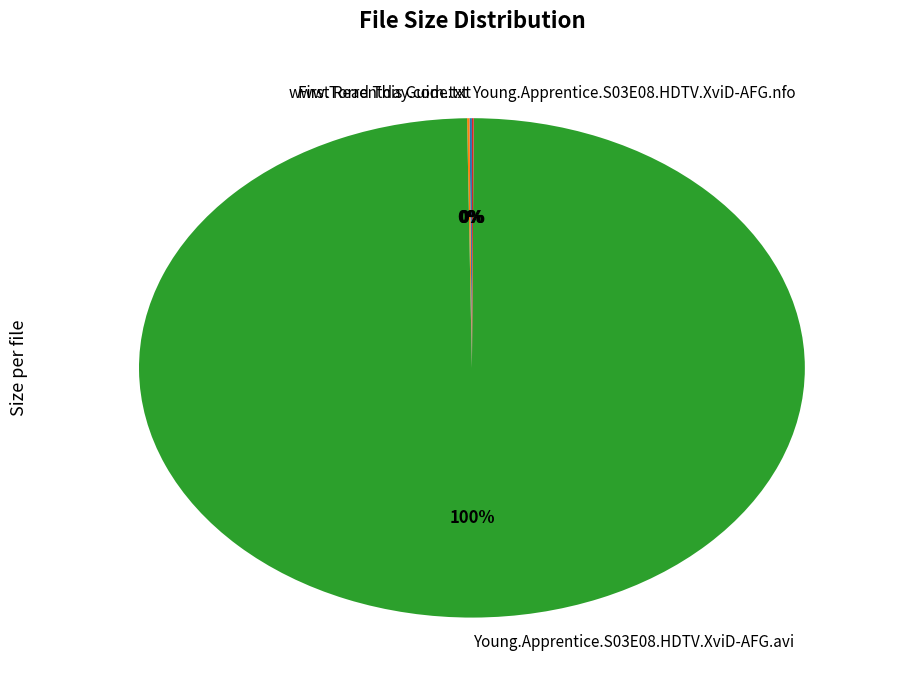

Is Young.Apprentice.S03E08.HDTV.XviD-AFG.avi the majority of the pie?

Yes